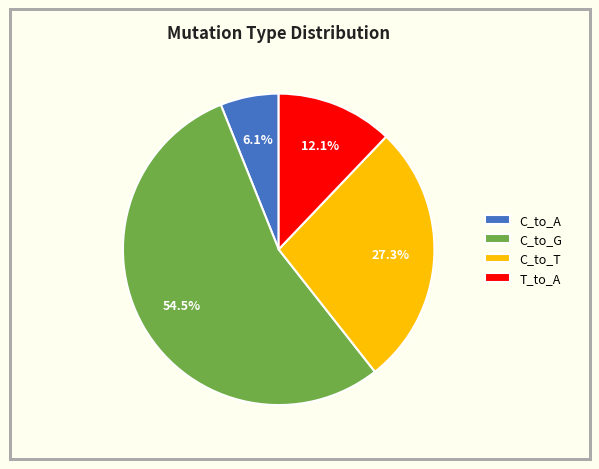

Count the number of slices in the pie.

4